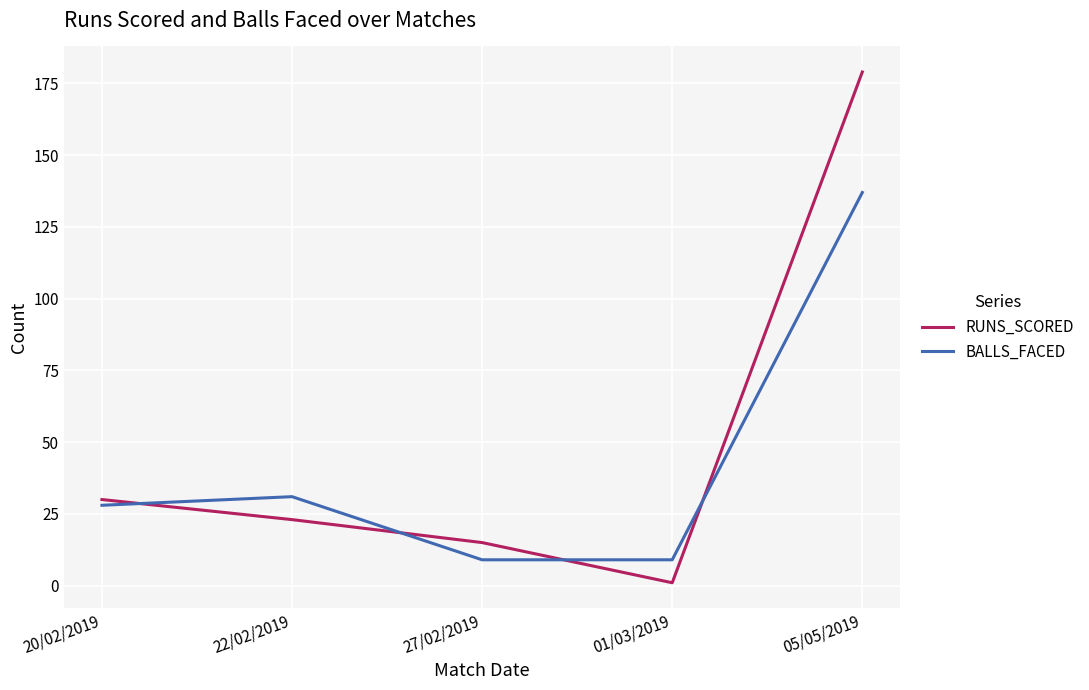

The RUNS_SCORED series shows 45 at 20/02/2019. True or false?

False